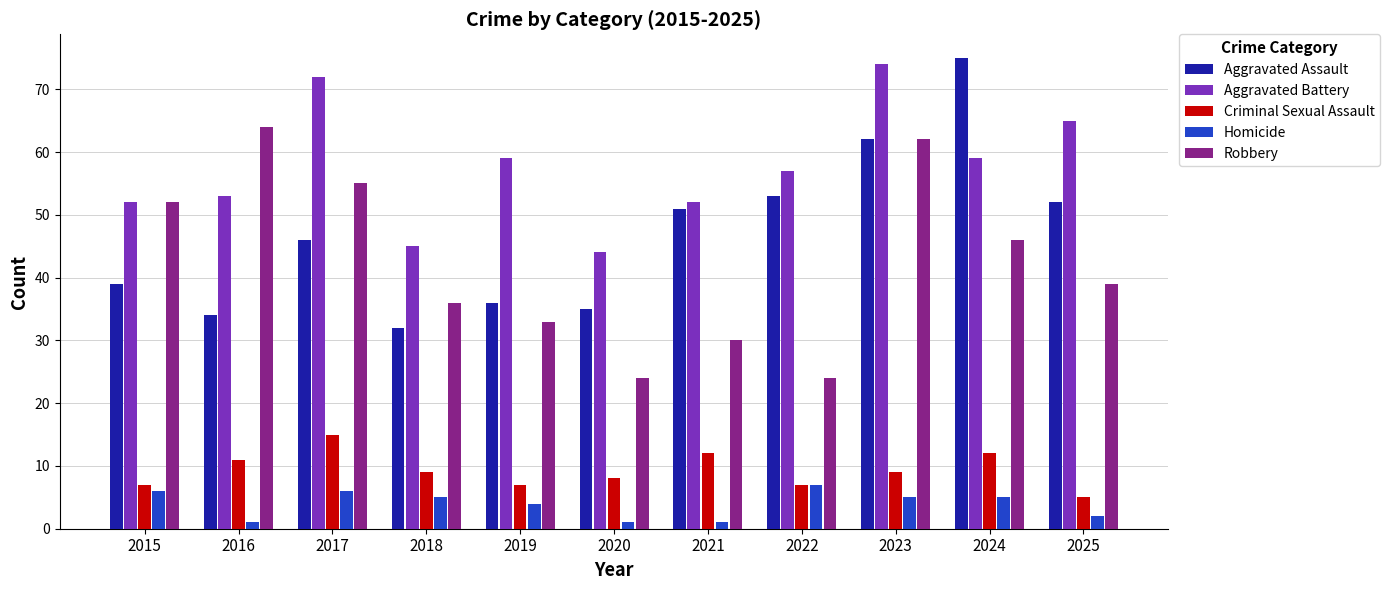

Reading left to right, list all the values displayed in this chart.

Aggravated Assault: 2015=39	2016=34	2017=46	2018=32	2019=36	2020=35	2021=51	2022=53	2023=62	2024=75	2025=52
Aggravated Battery: 2015=52	2016=53	2017=72	2018=45	2019=59	2020=44	2021=52	2022=57	2023=74	2024=59	2025=65
Criminal Sexual Assault: 2015=7	2016=11	2017=15	2018=9	2019=7	2020=8	2021=12	2022=7	2023=9	2024=12	2025=5
Homicide: 2015=6	2016=1	2017=6	2018=5	2019=4	2020=1	2021=1	2022=7	2023=5	2024=5	2025=2
Robbery: 2015=52	2016=64	2017=55	2018=36	2019=33	2020=24	2021=30	2022=24	2023=62	2024=46	2025=39